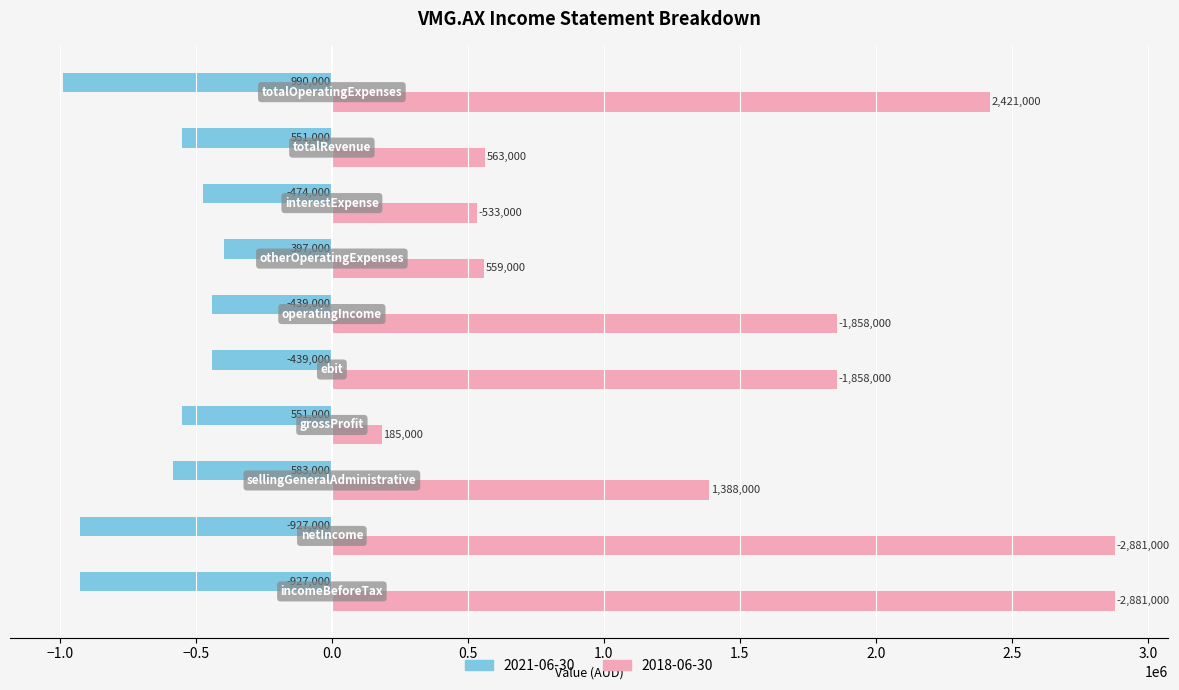

What is the difference between the maximum and second lowest values in the 2018-06-30 series?

2348000